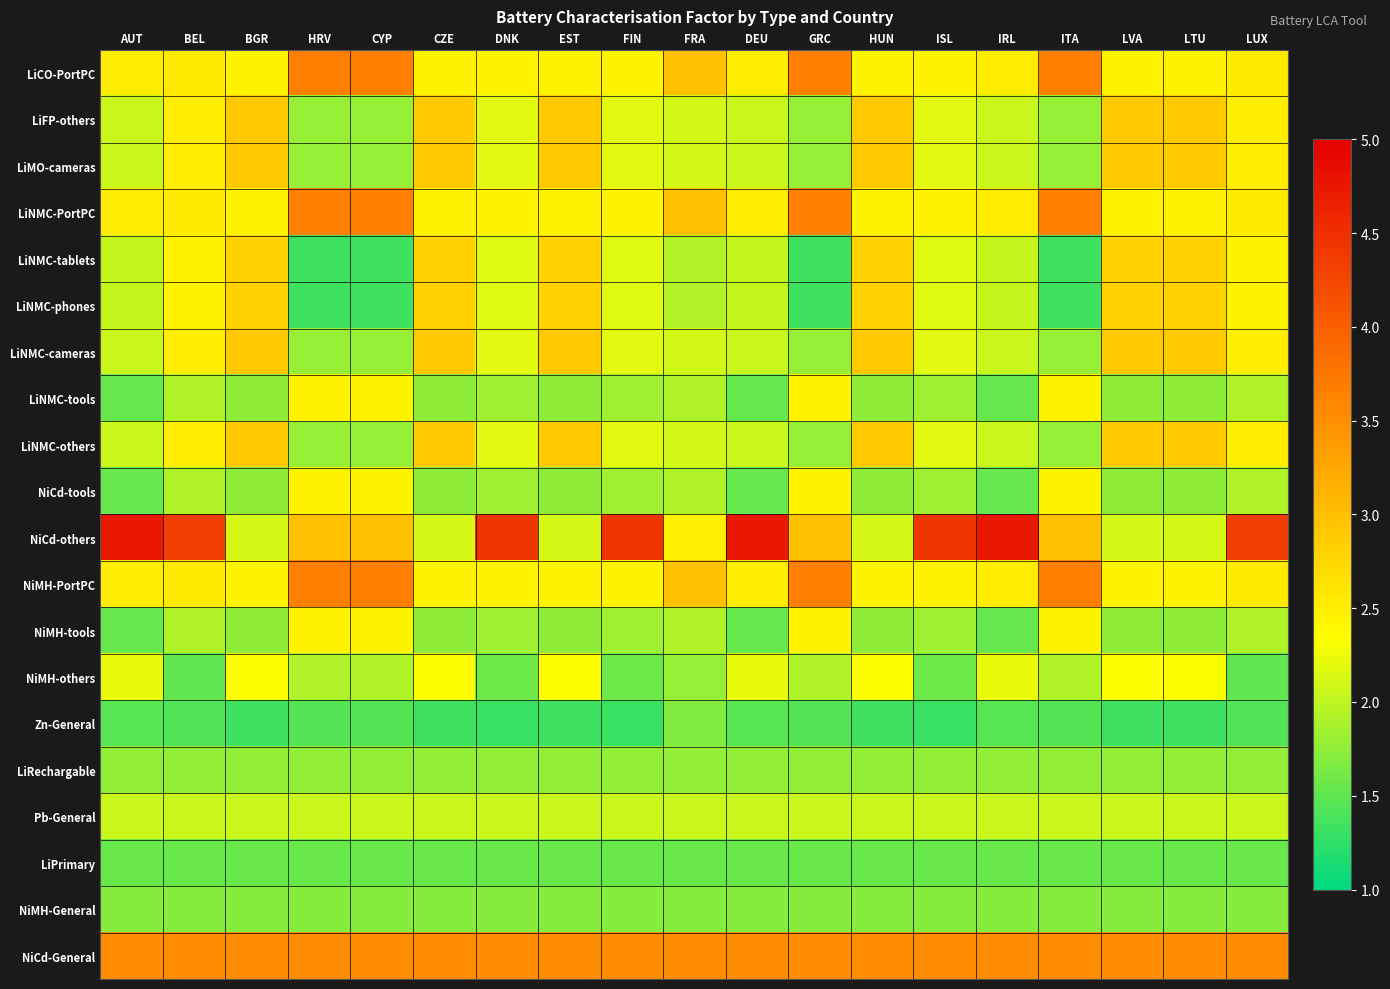

Between AUT and CYP, which series saw the biggest shift?

NiCd-others